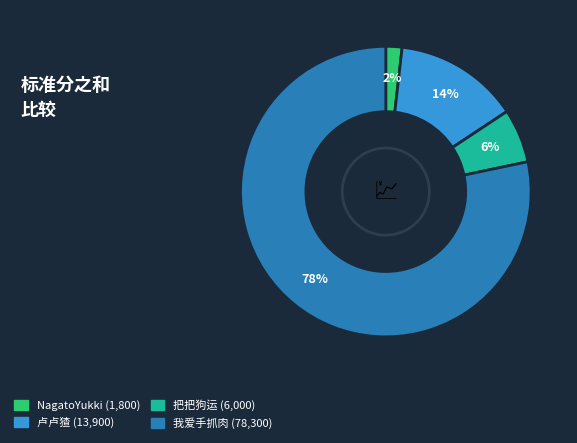

To the nearest percent, what is the difference between the largest and smallest slice percentages?

76%